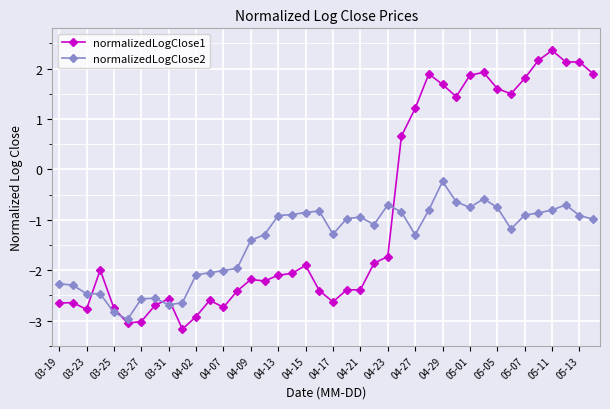

What is the average value of the normalizedLogClose2 series?

-1.4